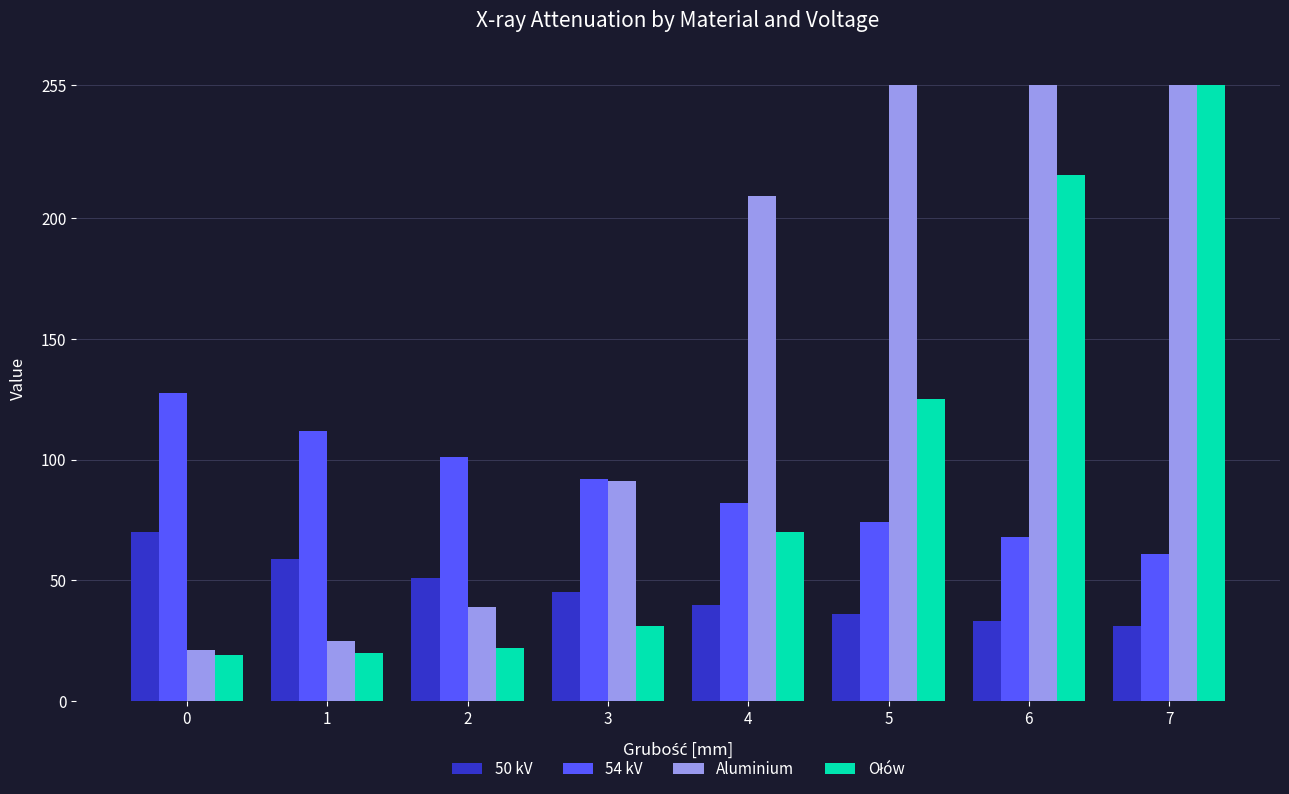

What is the difference between the maximum and minimum values in the 50 kV series?

39.0